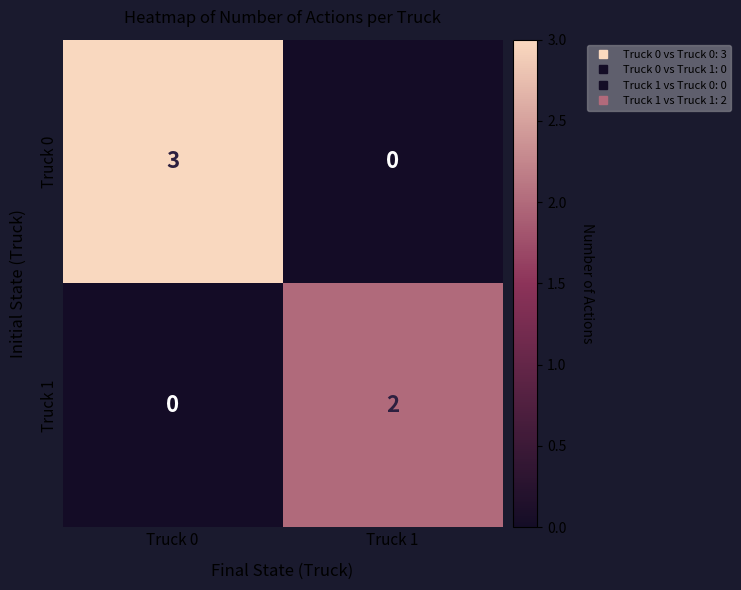

At which category is the sum across all series the highest?

Truck 0